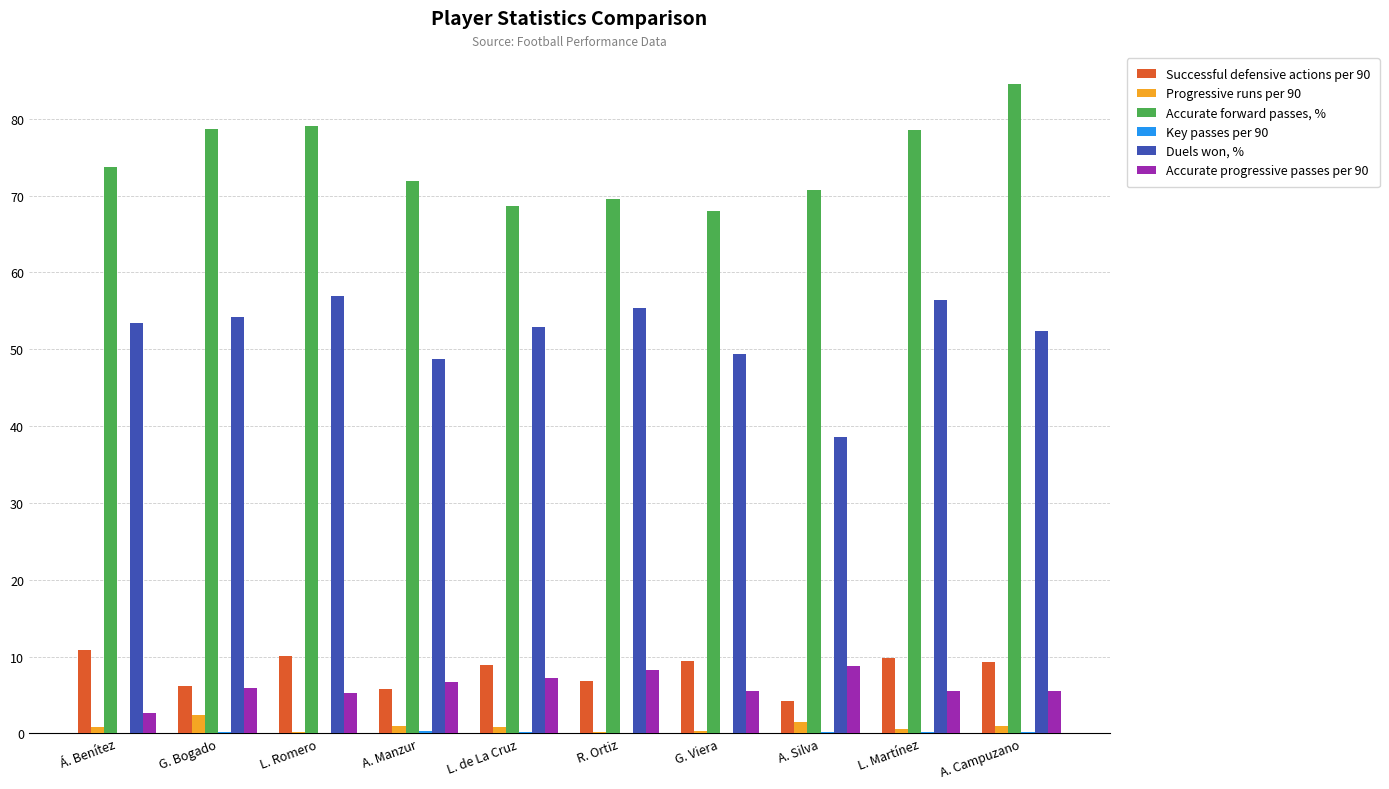

What is the spread (max minus min) of values at L. de La Cruz?

68.5